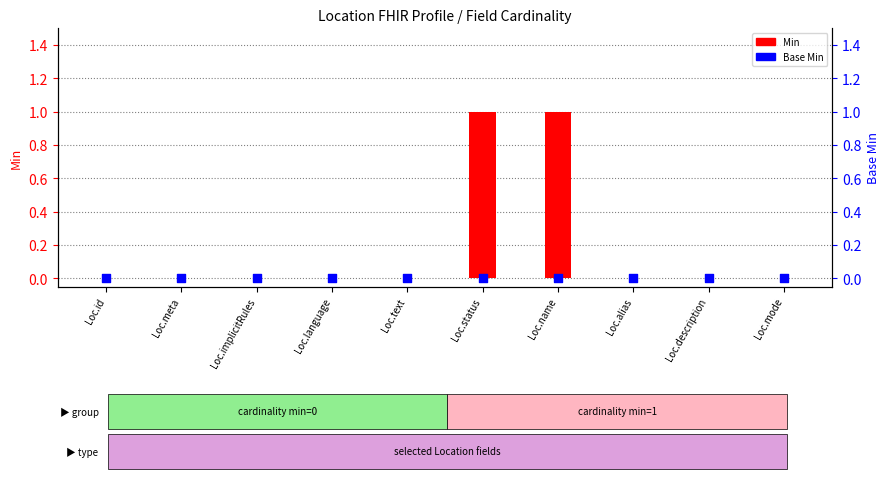

At how many categories does at least one series exceed 0?

2